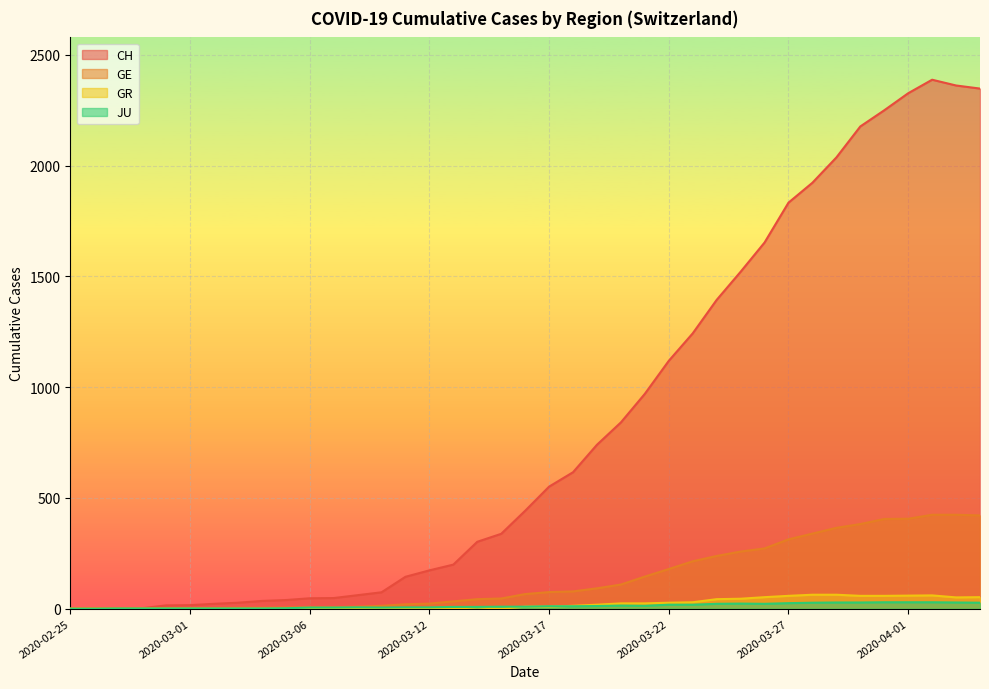

Does the chart display data point markers on the line(s)?

No